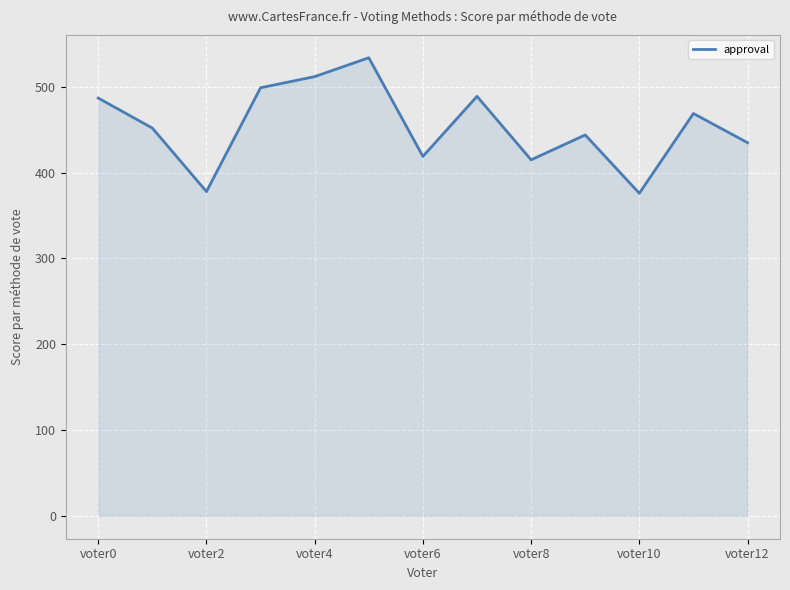

What is the minimum value shown in the chart?

376